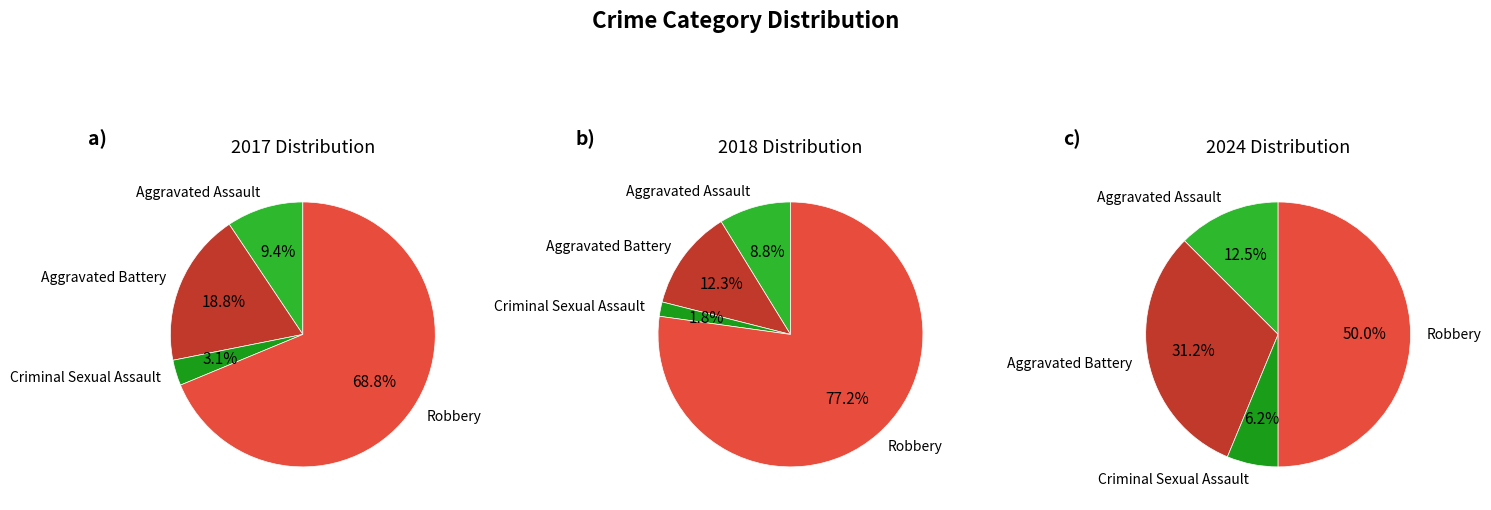

Which has a higher value, values_2018 or values_2017?

values_2018